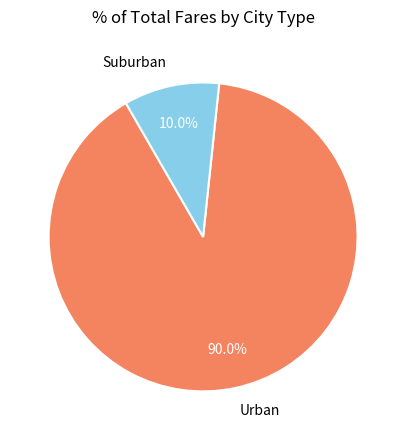

How many slices are in this pie chart?

2